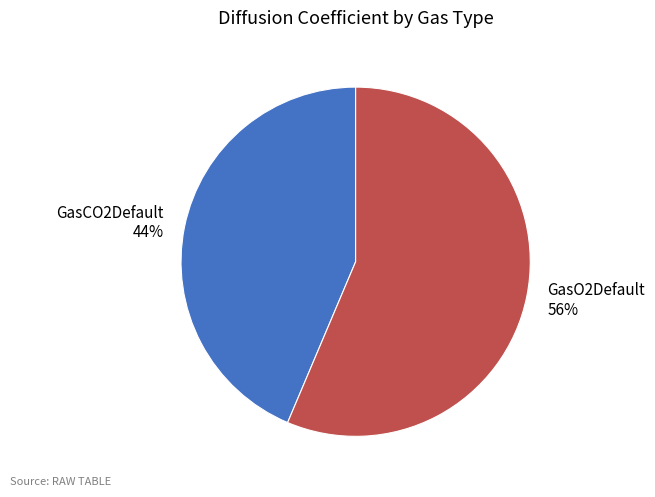

Is there a majority slice in this chart?

Yes